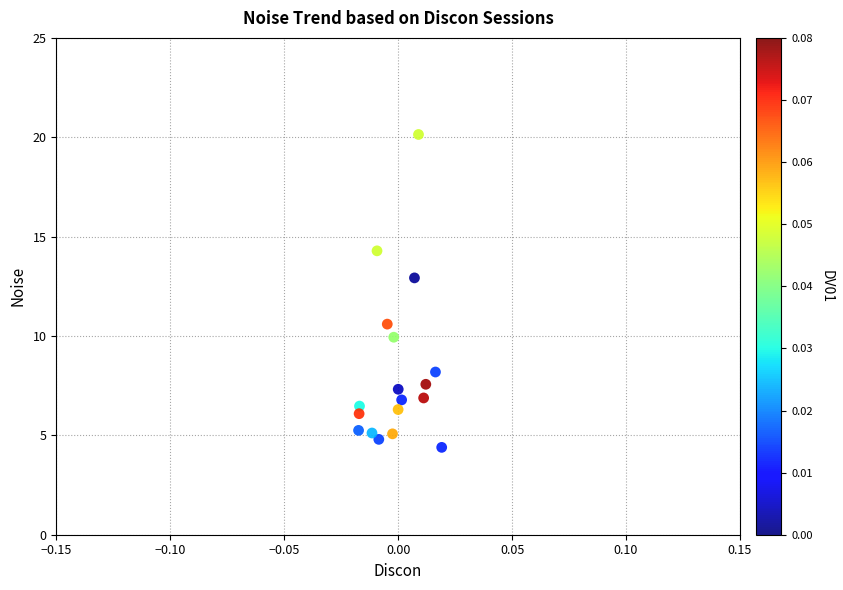

What is the range of Y values (max minus min)?

15.7